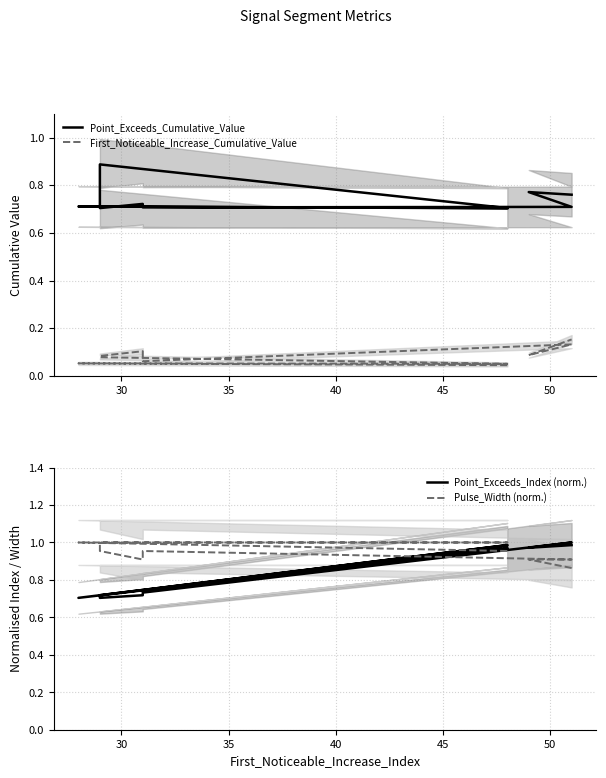

Reading left to right, extract all data points from this chart.

Point_Exceeds_Cumulative_Value: 0.7	0.7	0.7	0.9	0.7	0.7	0.7	0.7	0.8	0.8
First_Noticeable_Increase_Cumulative_Value: 0.0	0.1	0.1	0.1	0.1	0.1	0.1	0.1	0.1	0.2
Point_Exceeds_Index (norm.): 1.0	0.7	1.0	0.7	0.7	0.7	0.7	1.0	1.0	1.0
Pulse_Width (norm.): 1.0	1.0	1.0	1.0	1.0	0.9	1.0	0.9	0.9	0.9